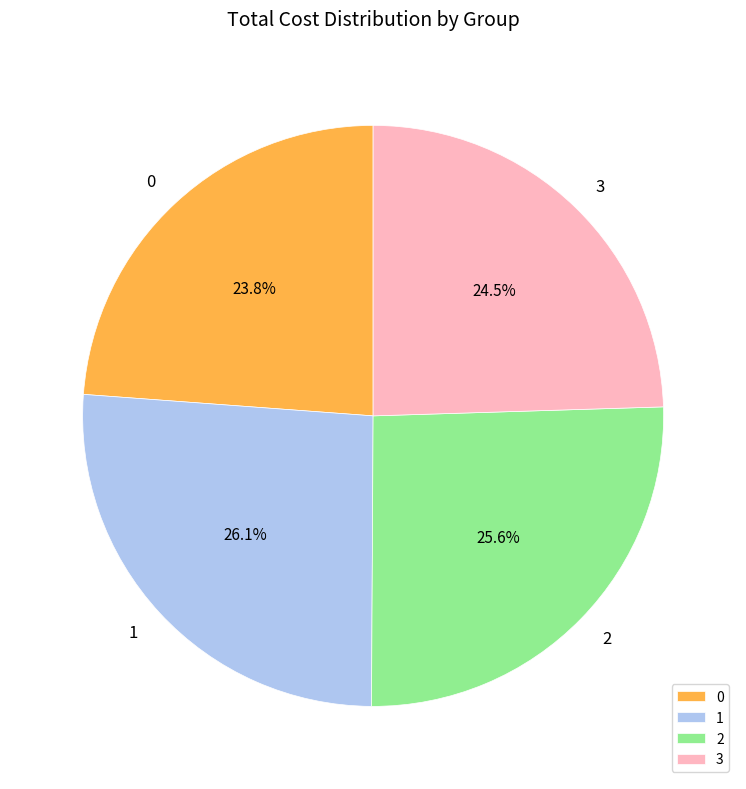

How many slices are in this pie chart?

4